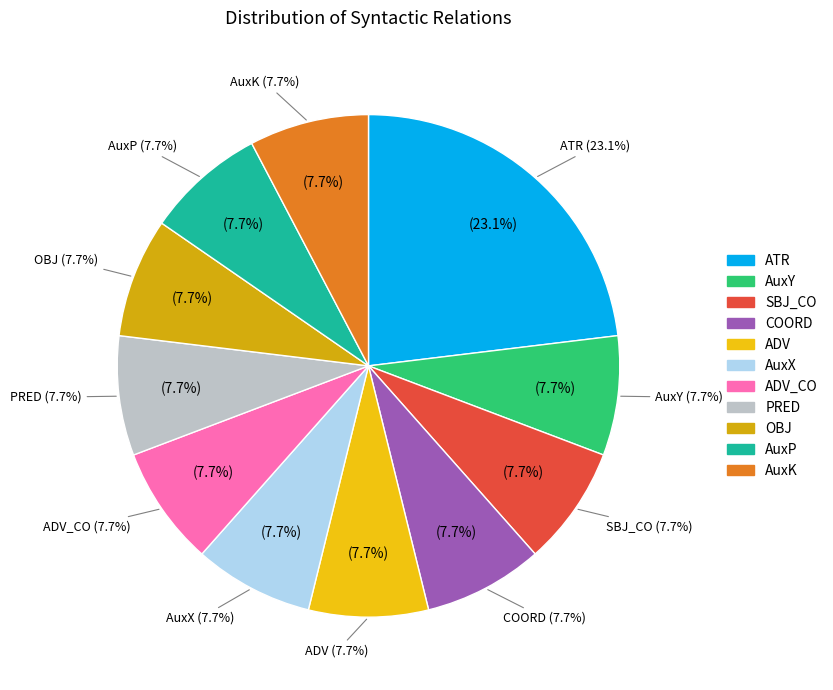

What is the ratio of the value at ADV to the value at OBJ?

1.0